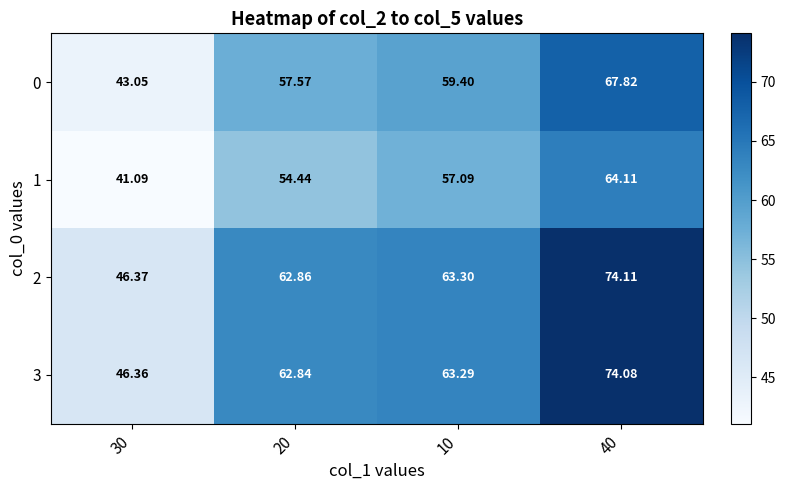

How many distinct data groups are displayed?

4